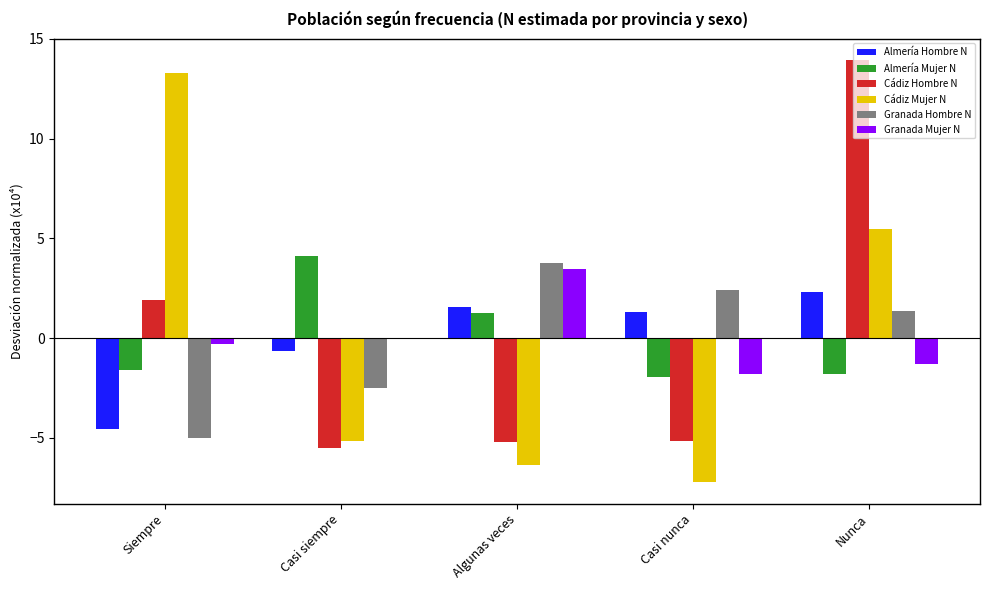

Which series changed the most between Casi siempre and Algunas veces?

Granada Hombre N